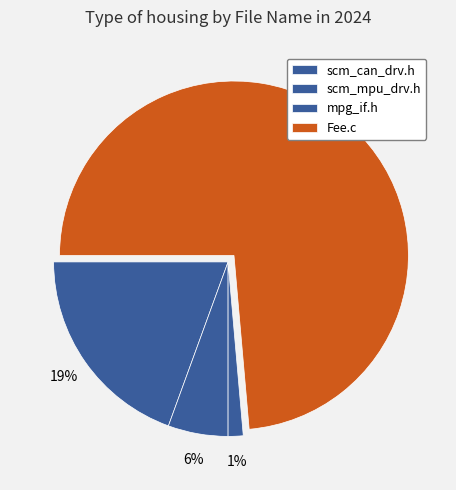

What portion of the pie excludes scm_can_drv.h?

80.6%